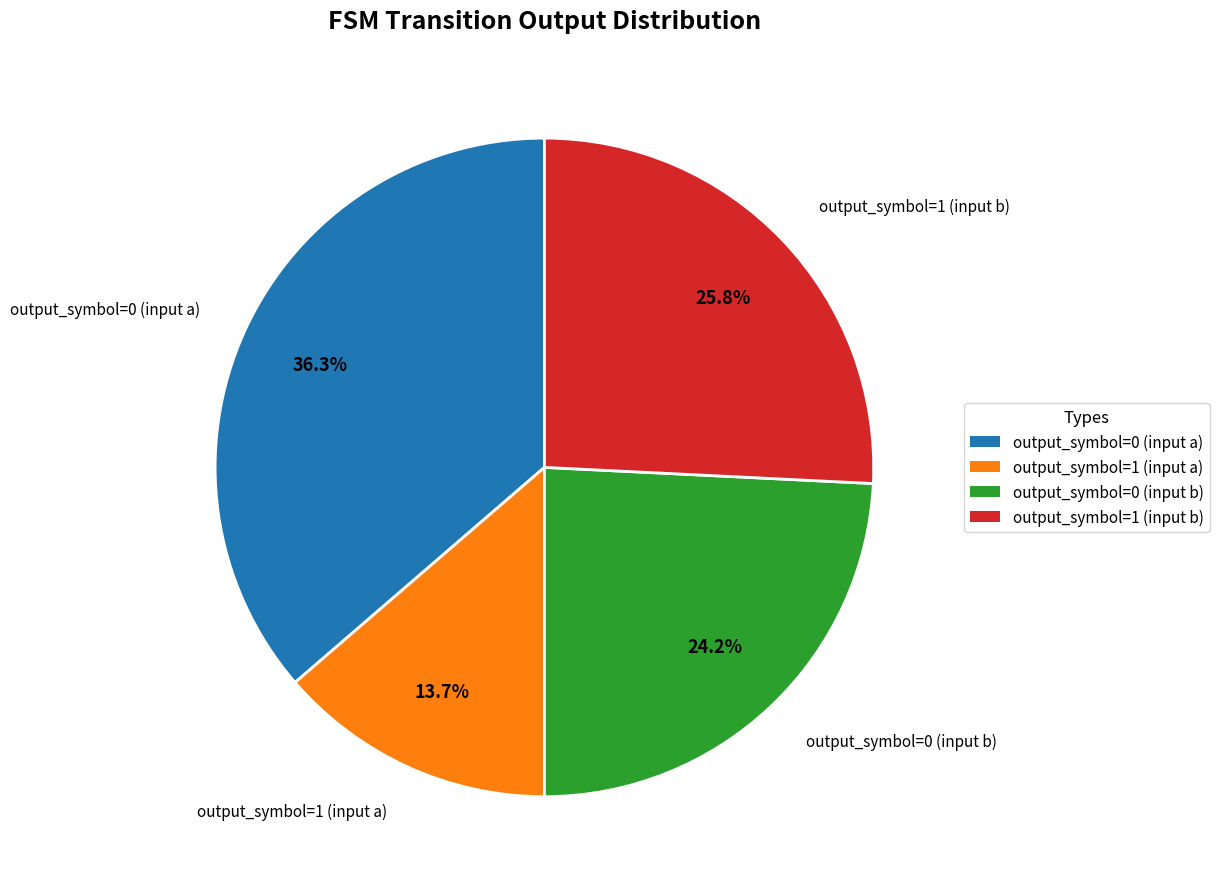

Count the number of slices in the pie.

4